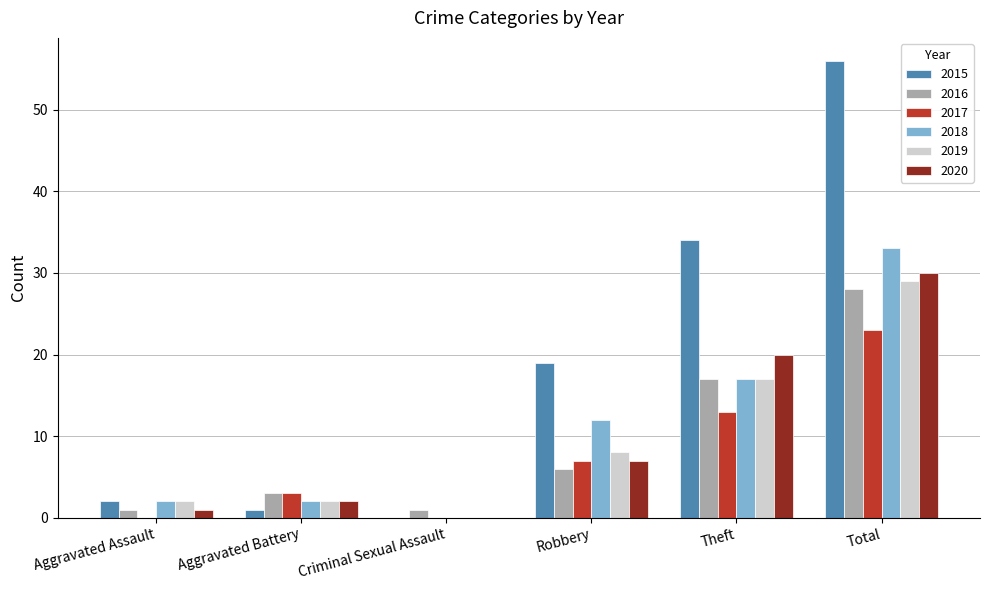

At which label is 2017 closest to 11?

Theft